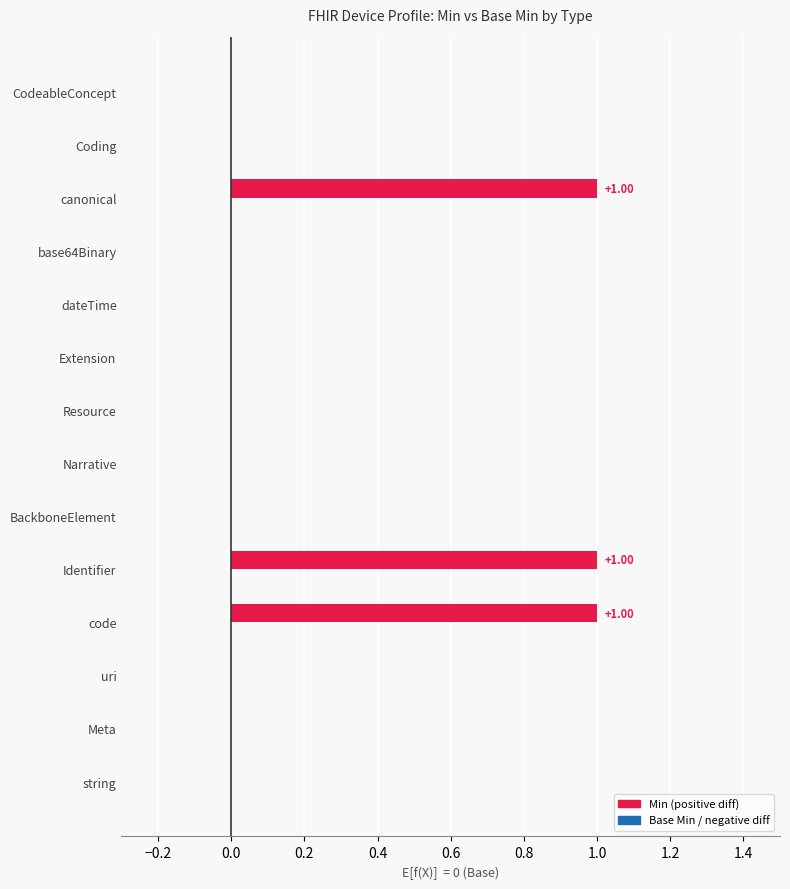

How many groups of bars are there?

14